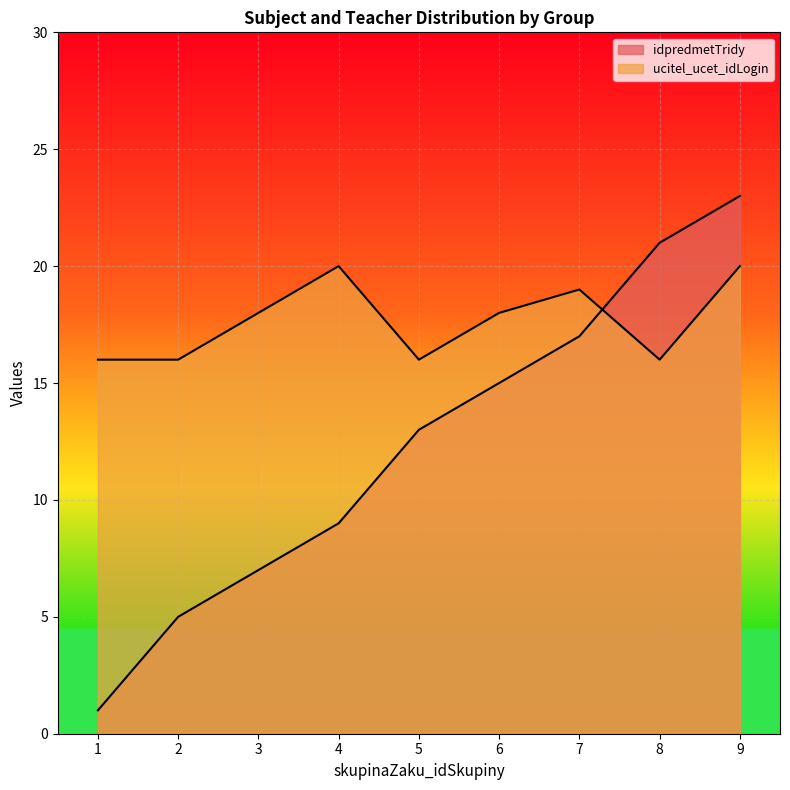

What is the approximate value of ucitel_ucet_idLogin at 5?

16